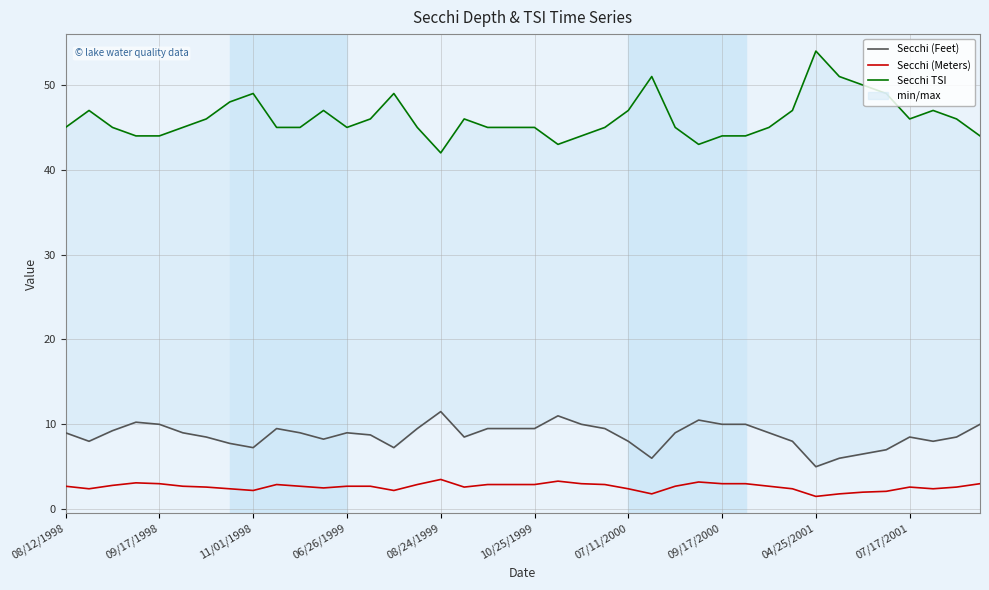

What is the total value across all series at 19?

57.4